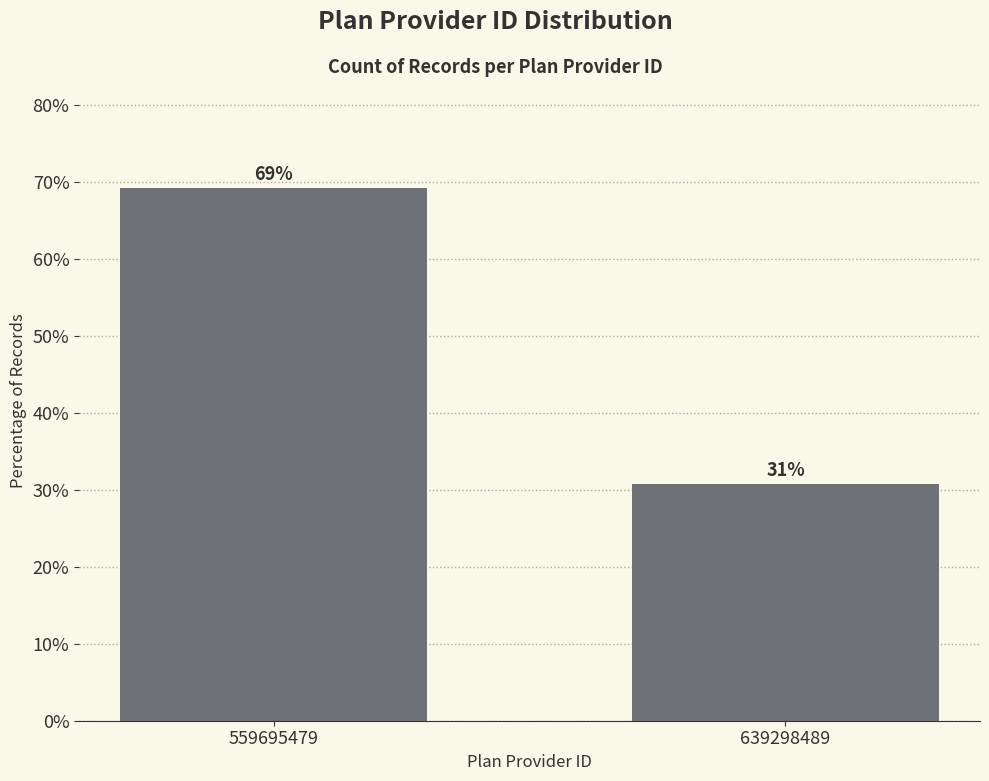

Rank the categories by value from lowest to highest.

639298489, 559695479